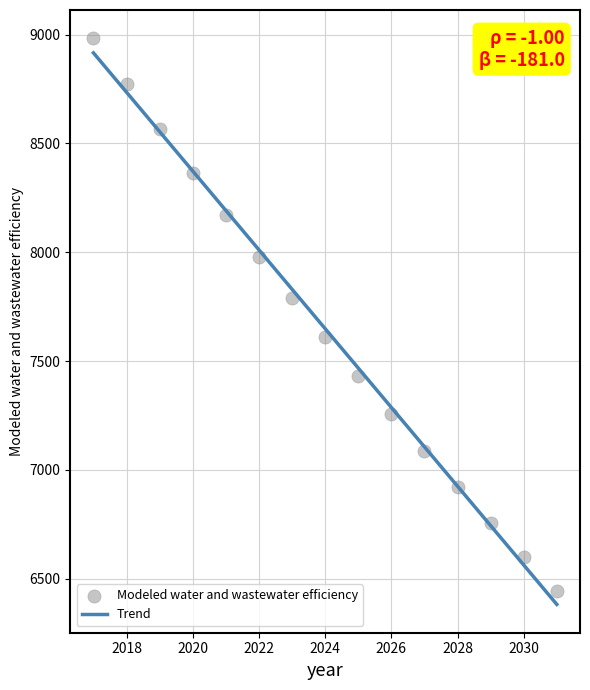

What is the range of X values (max minus min)?

14.0